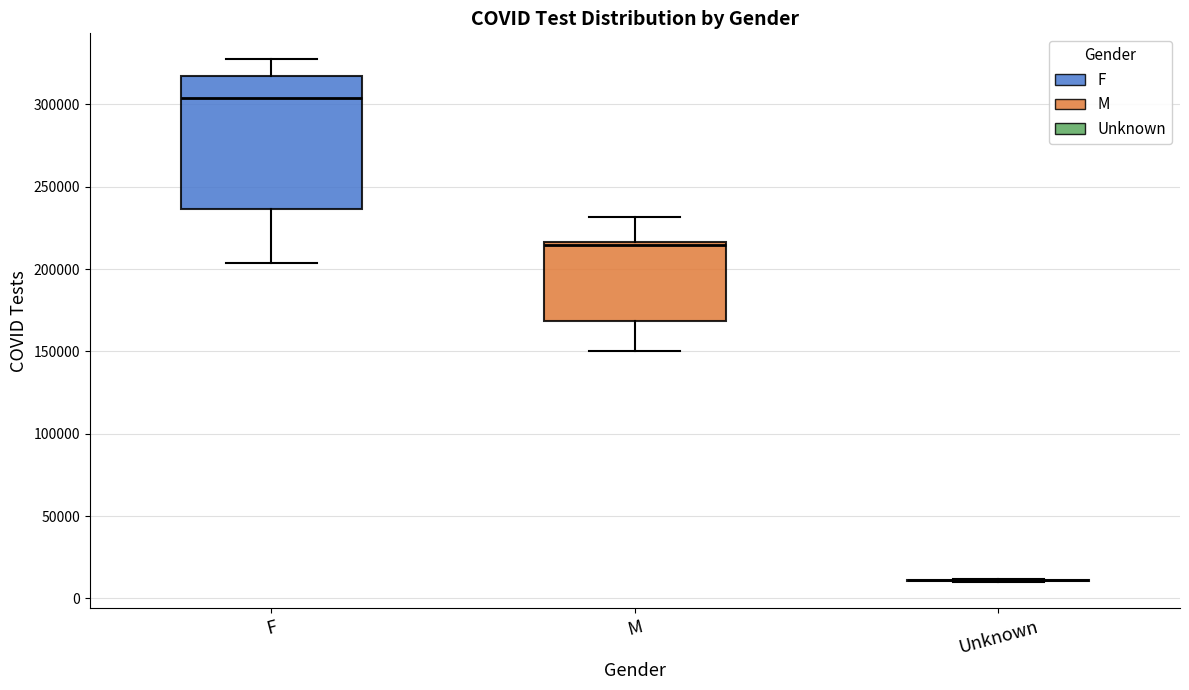

Where is the lower edge of the box for M on the y-axis? The values are not printed on the chart, so give them approximately, as read against the axis.

170000